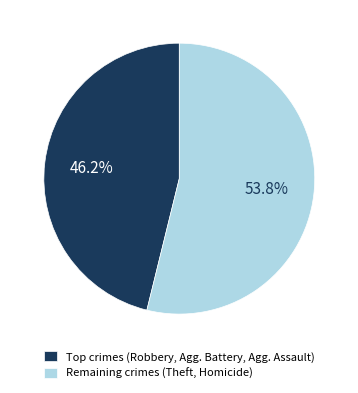

What is the largest slice in the pie chart?

Remaining crimes (Theft, Homicide)